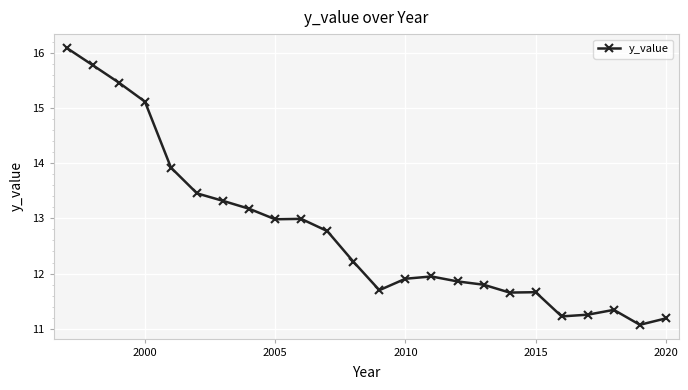

What is the value of the 16th point from the left?

11.9